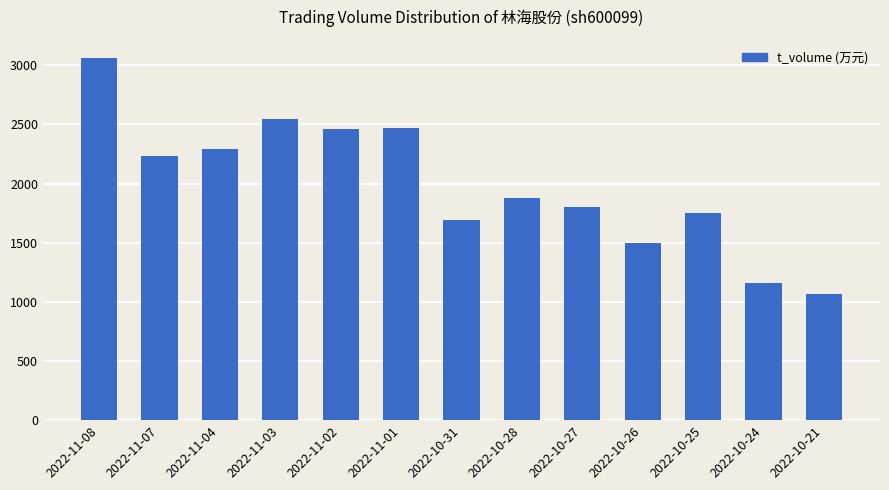

What position from the right is 2022-11-02?

9